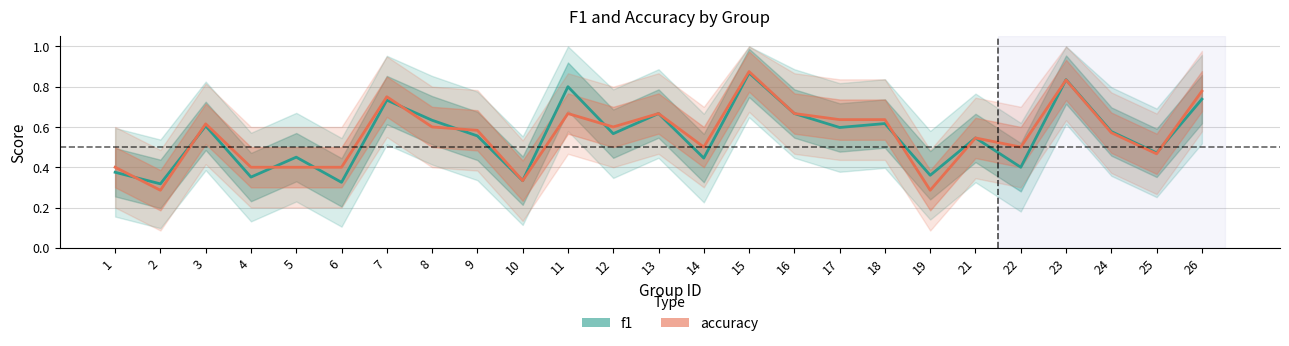

What is the value of the accuracy point at the 20th from the left?

0.5